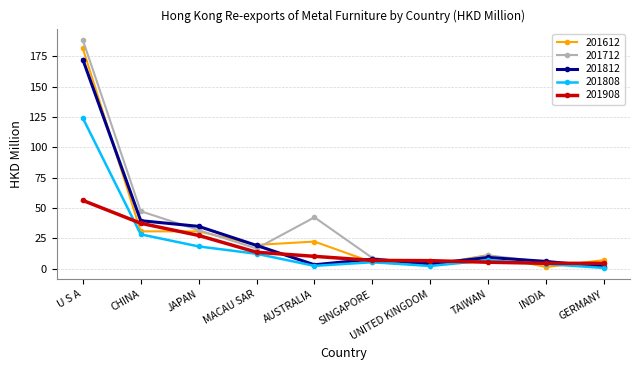

What is the lowest value of the 201908 series?

4.3